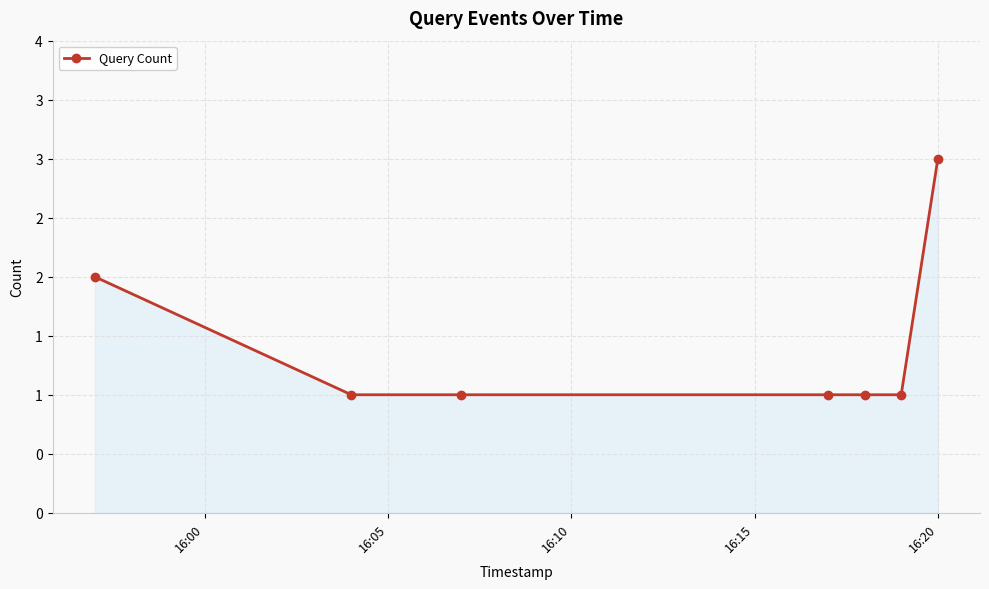

Is this an area chart (filled region under the line)?

Yes